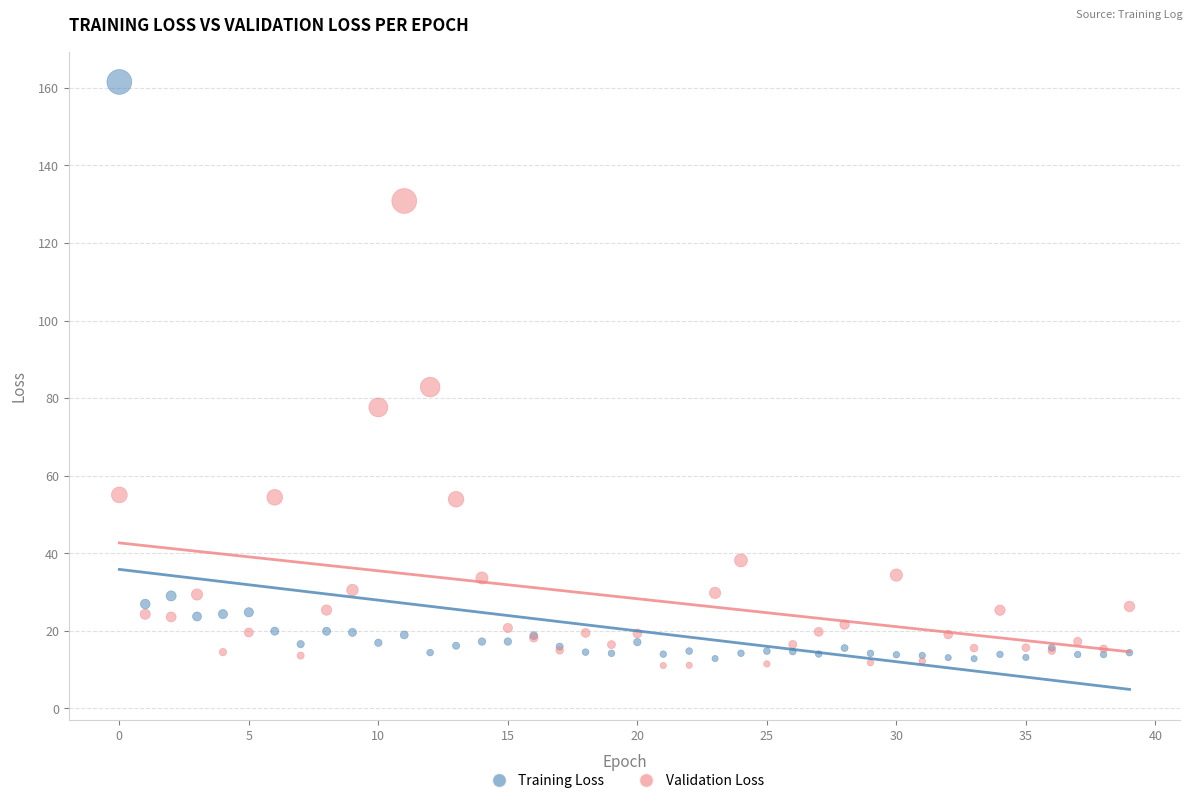

Which series has the largest Y range (max minus min)?

Training Loss